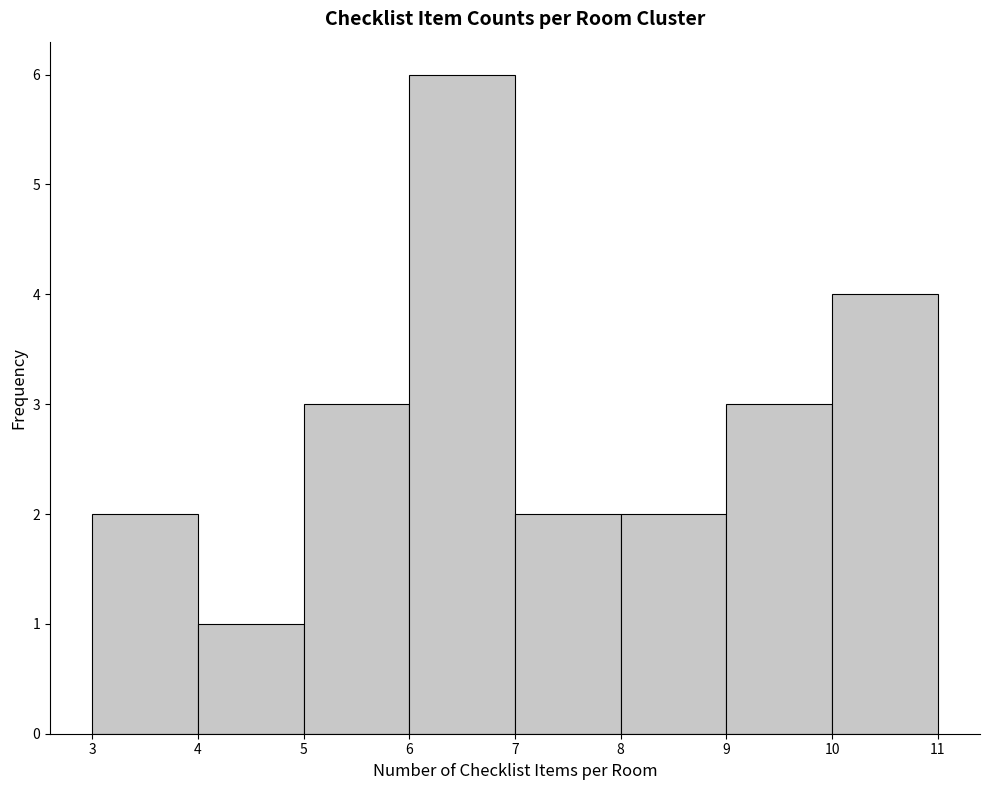

Reading left to right, list every bar in this chart as the range it spans on the x-axis followed by its height. The values are not printed on the chart, so give them approximately, as read against the axis.

3 to 4: 2
4 to 5: 1
5 to 6: 3
6 to 7: 6
7 to 8: 2
8 to 9: 2
9 to 10: 3
10 to 11: 4